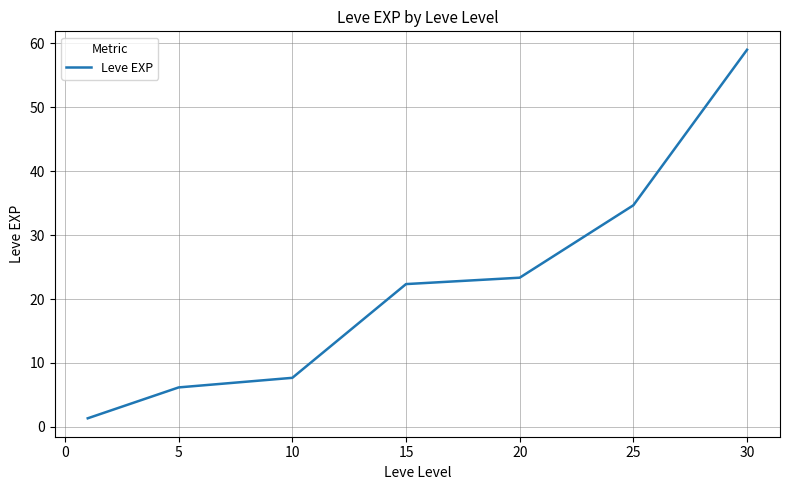

What is the difference between the maximum and minimum values?

57.7